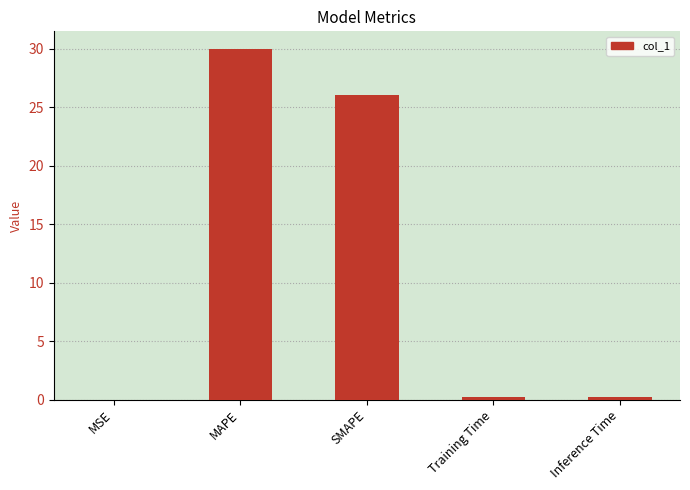

What is the sum of all values?

56.5